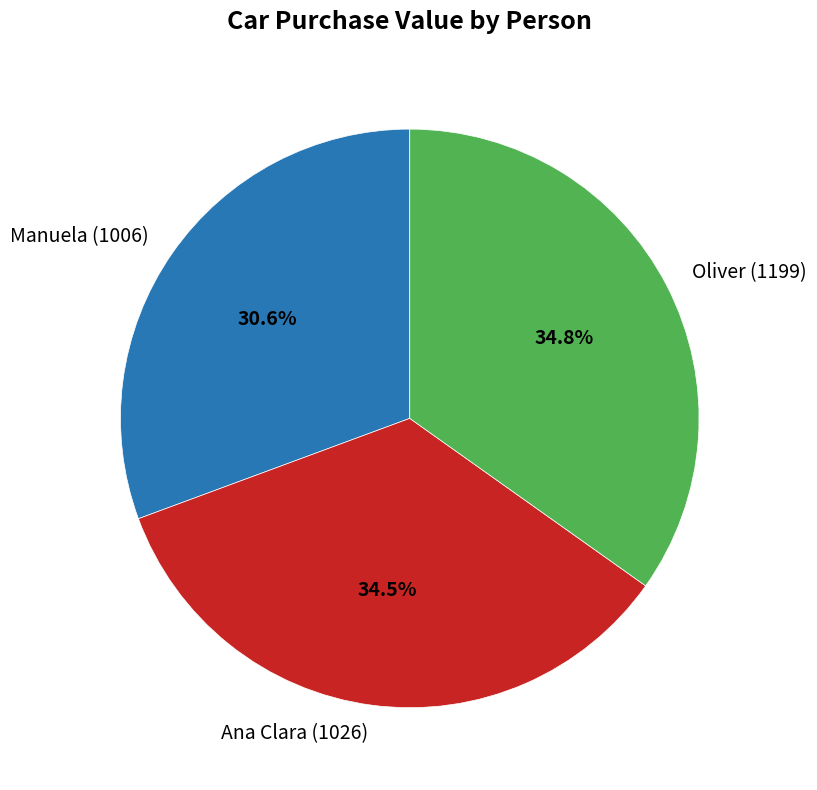

What is the total percentage of Manuela (1006) and Oliver (1199)?

65.5%